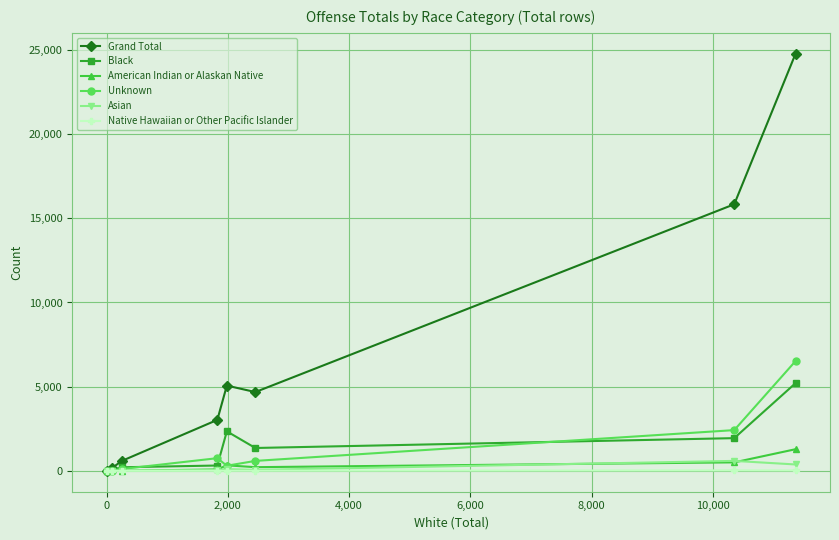

How many categories are shown in the chart?

8